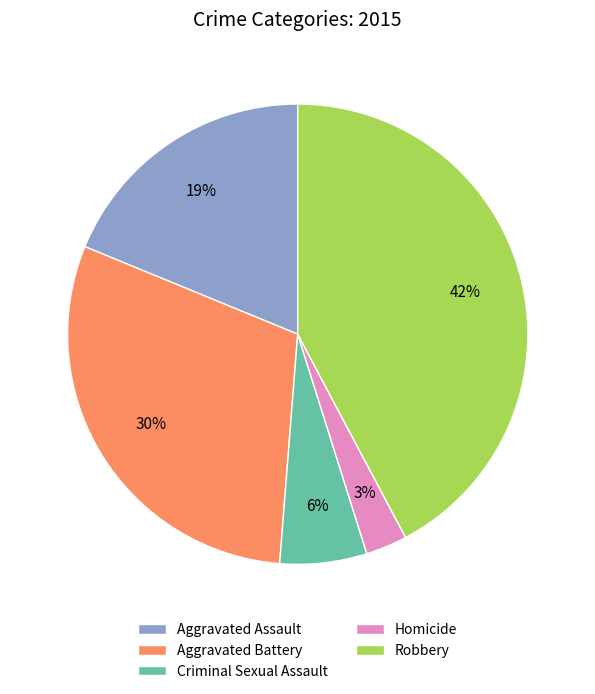

To the nearest percent, what percentage of the pie is Criminal Sexual Assault?

6%